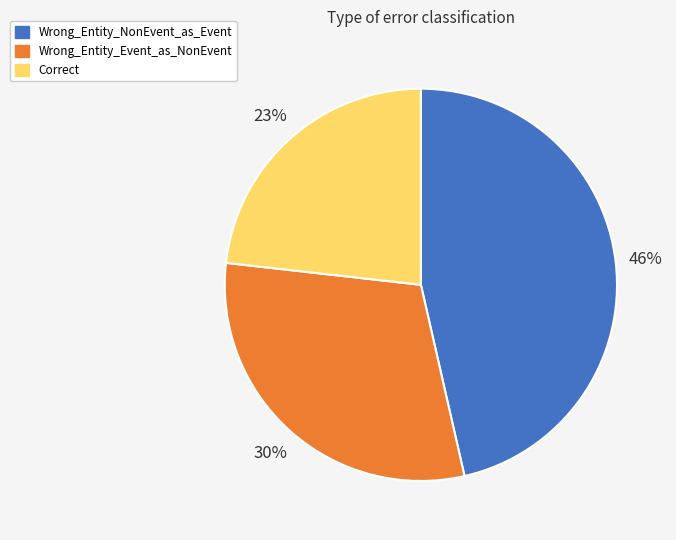

True or false: Wrong_Entity_Event_as_NonEvent accounts for 30% of the total.

True